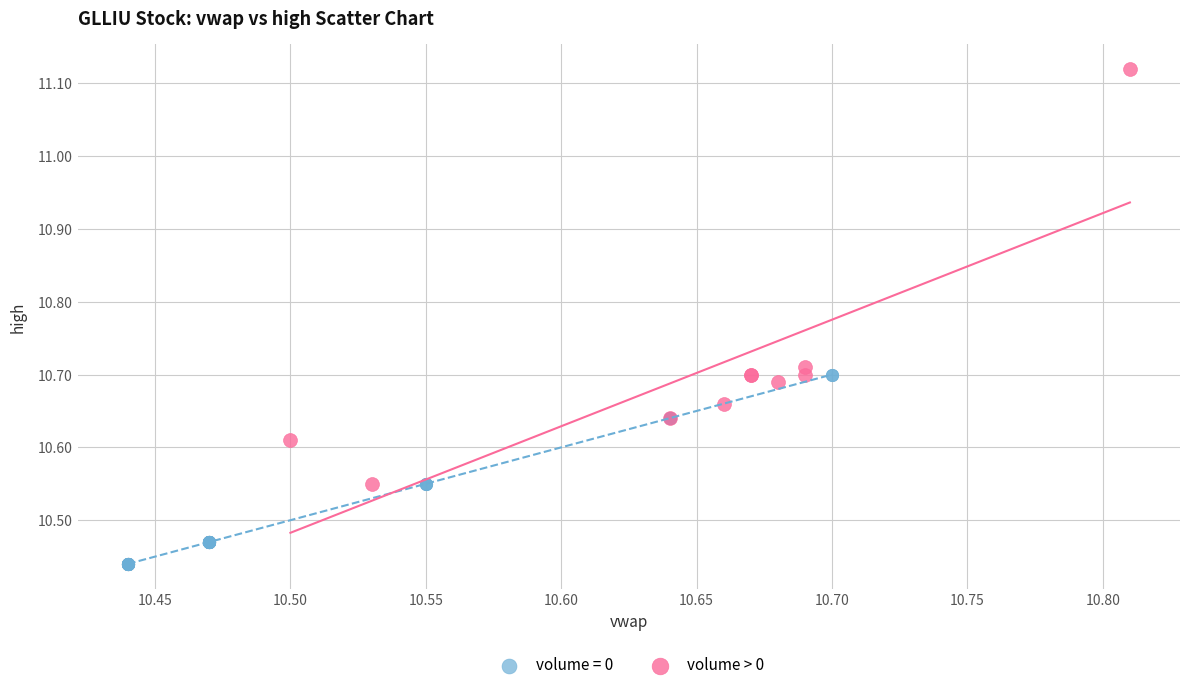

Which series contains the lowest Y value?

volume = 0